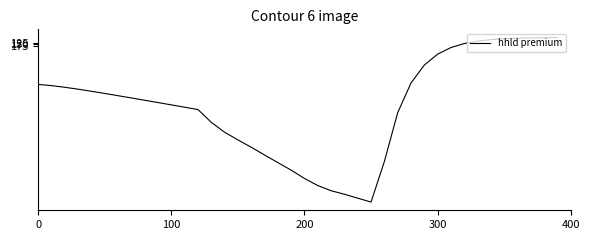

What is the maximum value shown in the chart?

3538.0